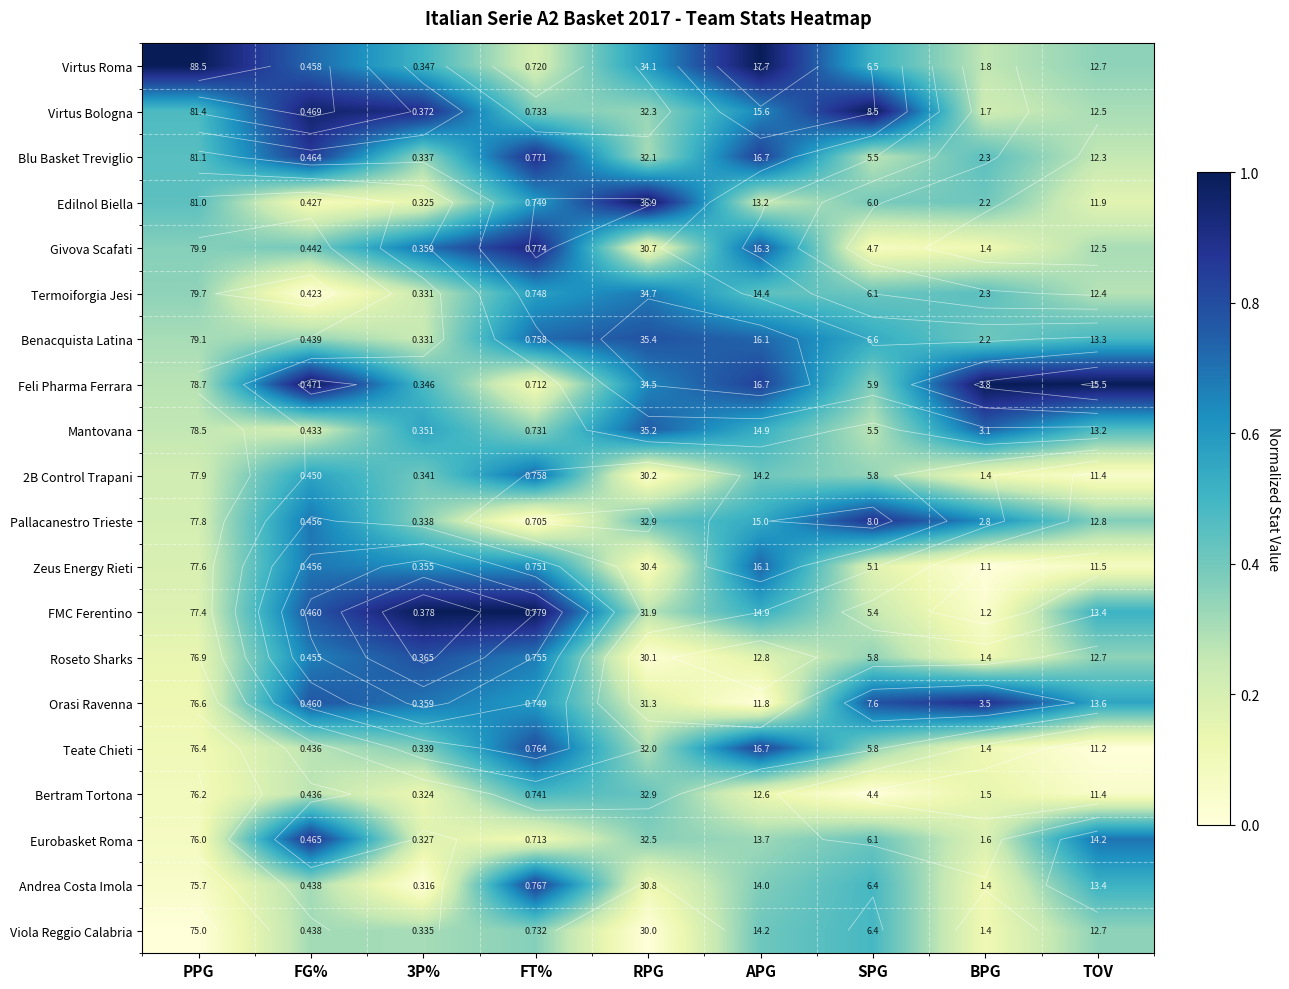

The Roseto Sharks series shows 0.1 at APG. True or false?

False